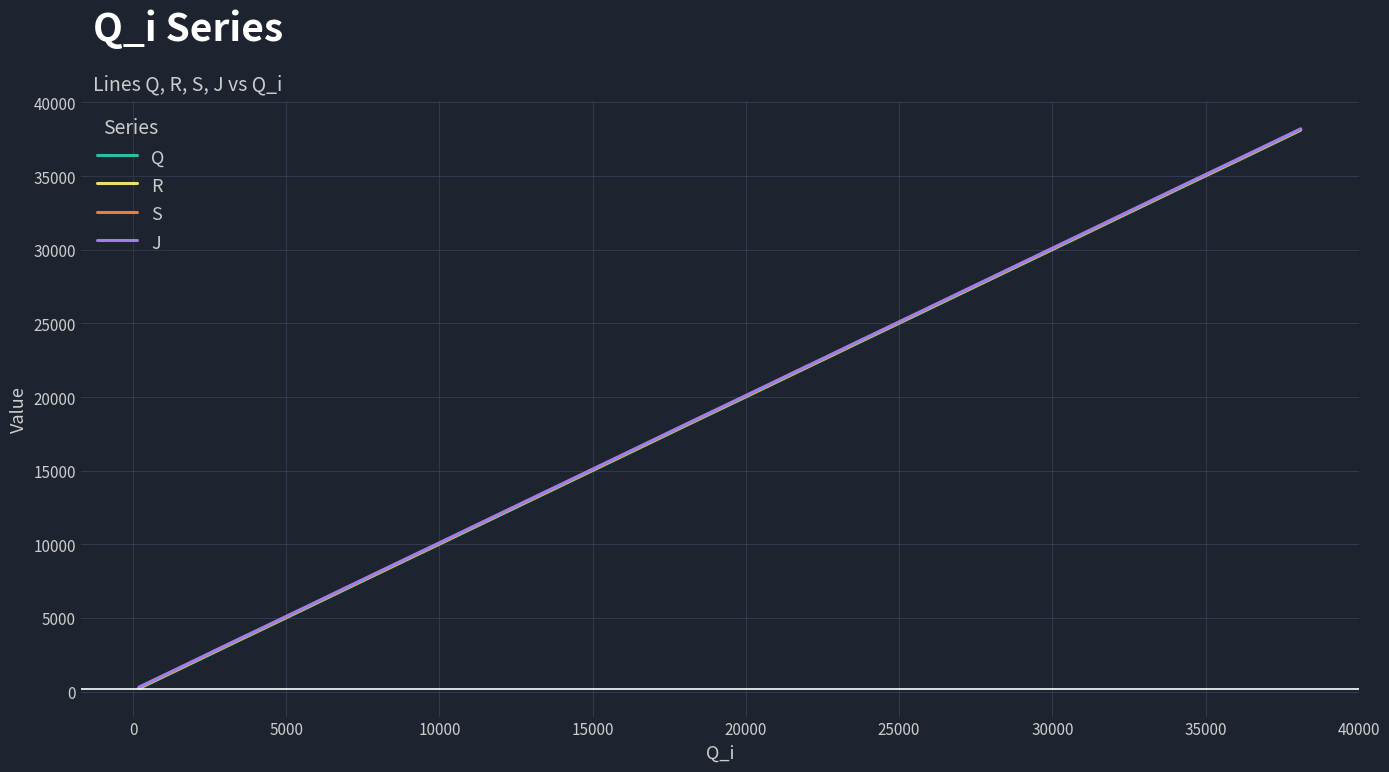

Count the number of data series in this chart.

4